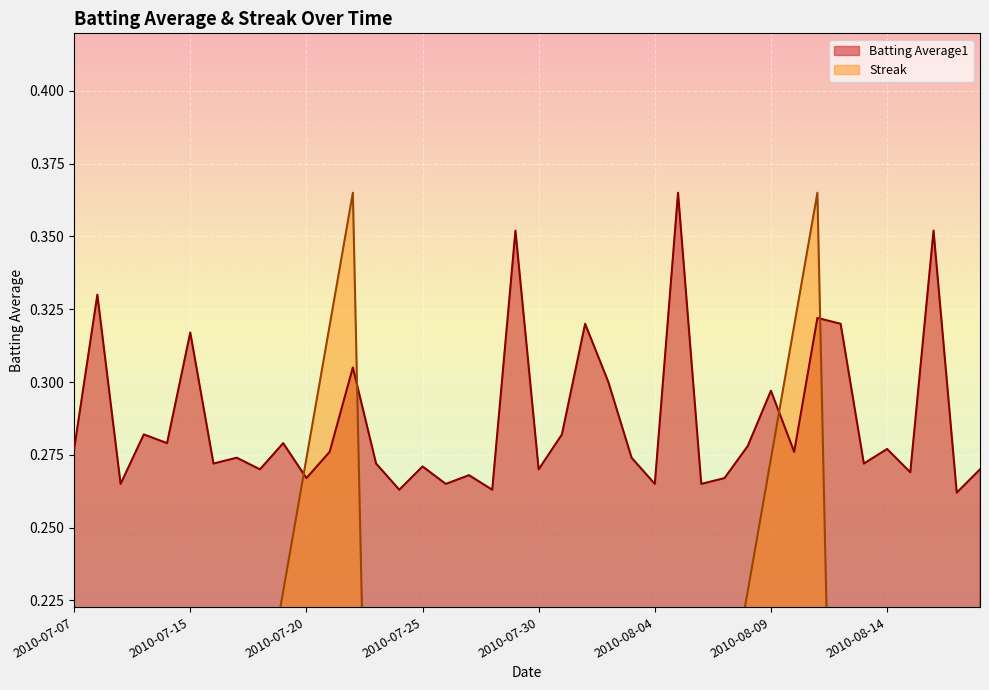

True or false: Batting Average1 has a value of 0.5 at 2010-07-11.

False